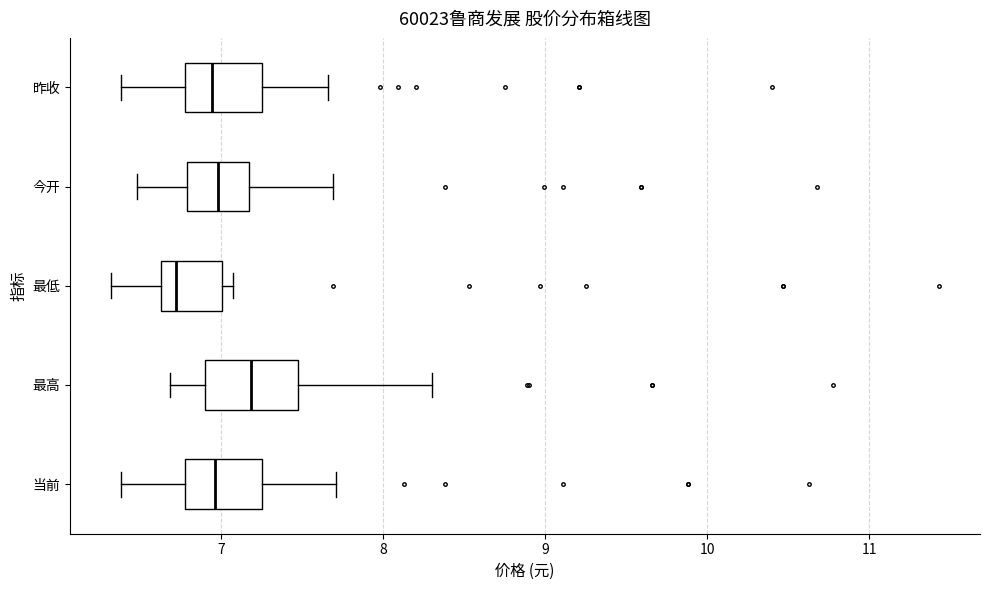

Reading bottom to top, read every box against the x-axis: the position of its median line, the range the box covers, and the ends of its whiskers. The values are not printed on the chart, so give them approximately, as read against the axis.

当前: median 7.0, box 6.8 to 7.3, whiskers 6.4 to 7.7
最高: median 7.2, box 6.9 to 7.5, whiskers 6.7 to 8.3
最低: median 6.7, box 6.6 to 7.0, whiskers 6.3 to 7.1
今开: median 7.0, box 6.8 to 7.2, whiskers 6.5 to 7.7
昨收: median 6.9, box 6.8 to 7.3, whiskers 6.4 to 7.7